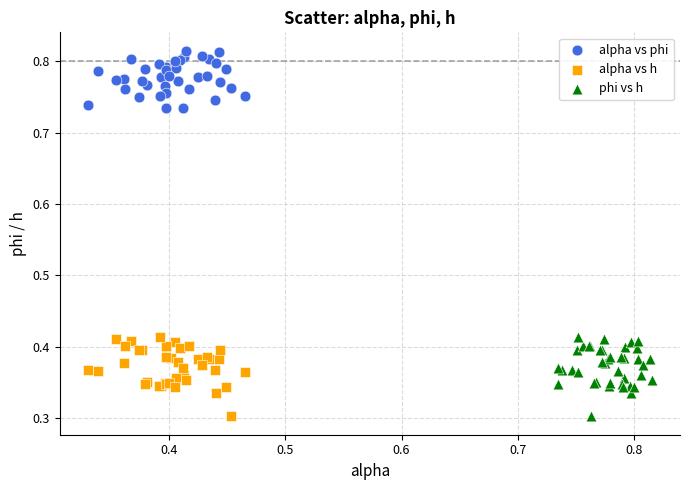

What are all the series names shown in the legend?

alpha vs phi, alpha vs h, phi vs h